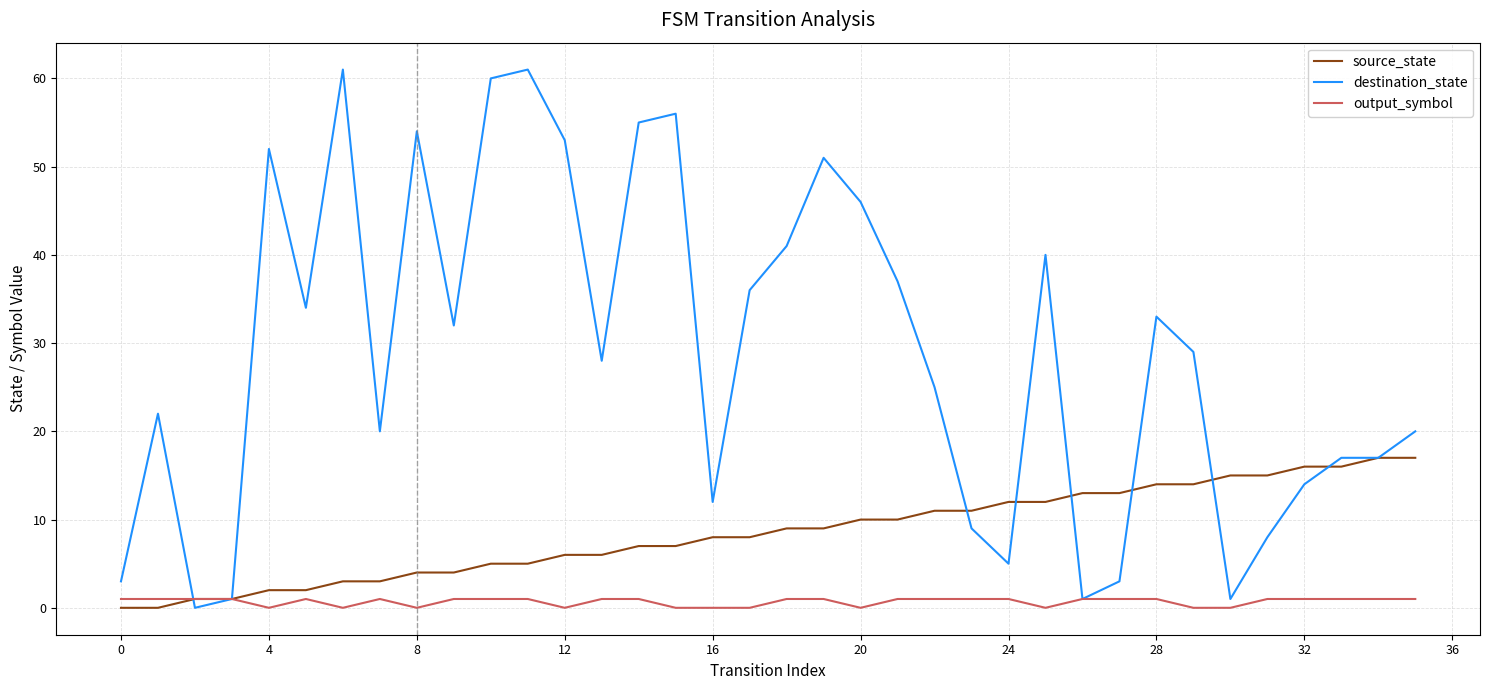

Which series has the largest total across all categories?

destination_state